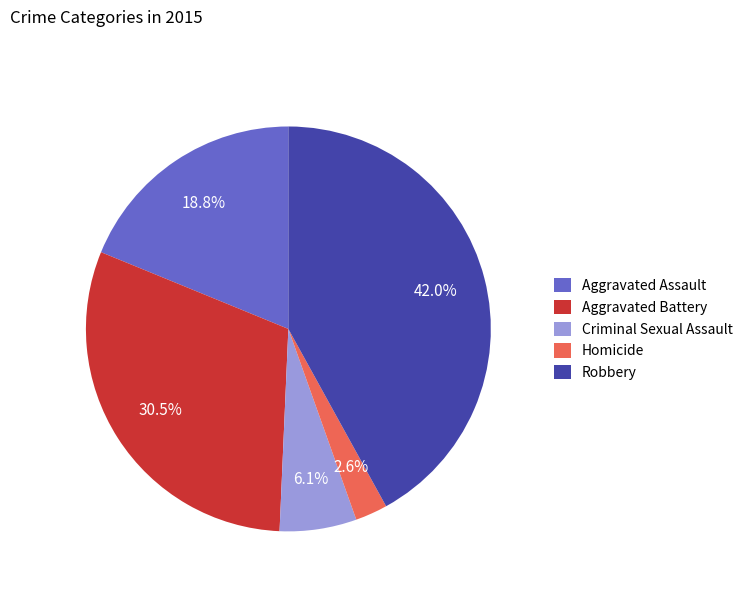

Between Robbery and Homicide, which is larger?

Robbery